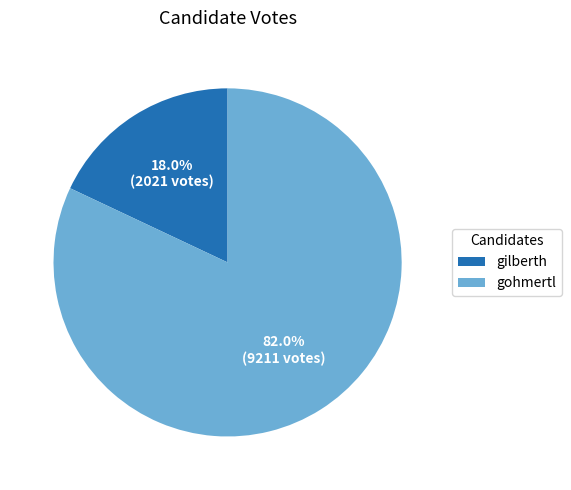

How many slices are in this pie chart?

2